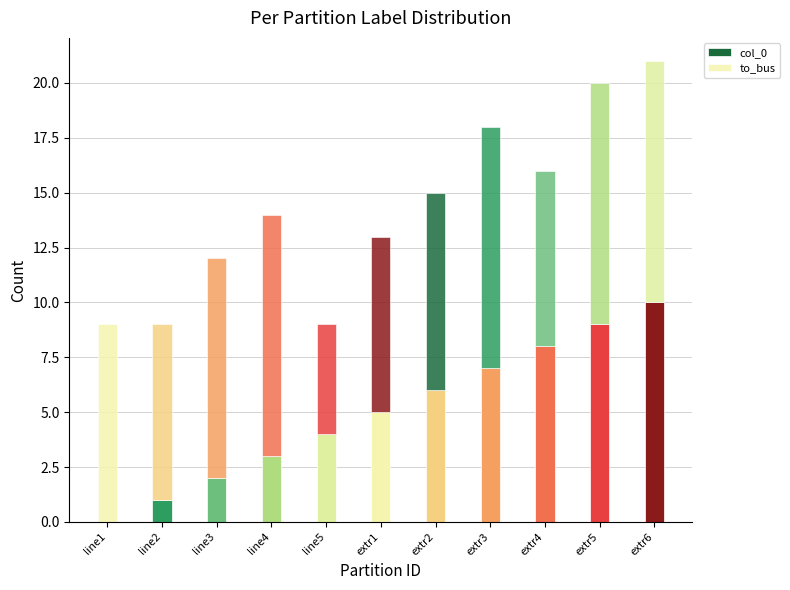

What is the value of the col_0 bar at the 3rd from the left?

2